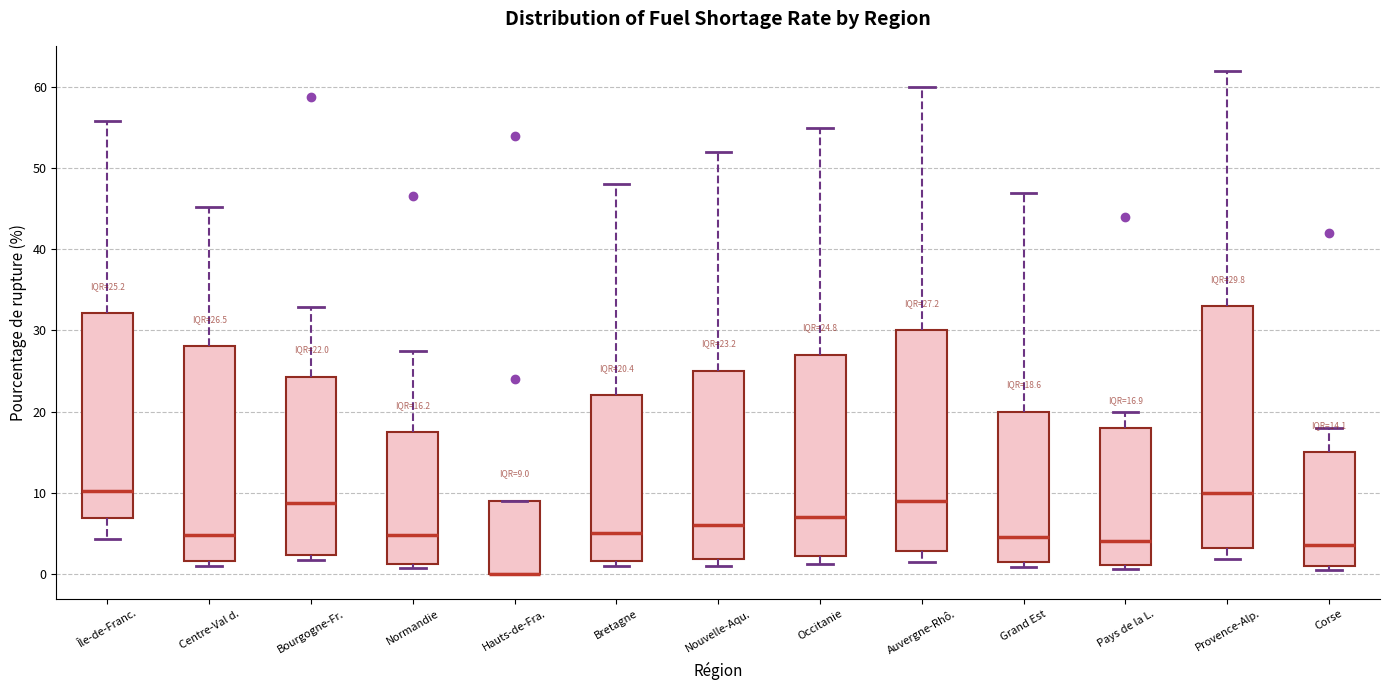

Which box is the tallest, from its lower edge to its upper edge?

Provence-Alp.